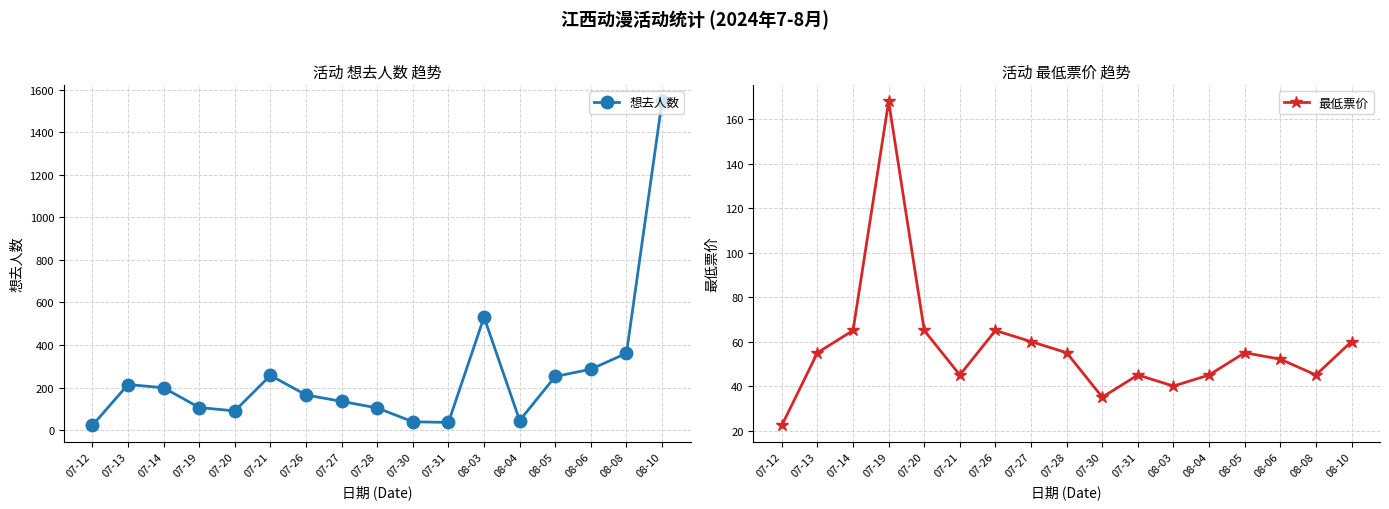

Reading left to right, what are all the values shown in this chart?

想去人数: 22.0	214.0	199.0	106.0	90.0	257.0	165.0	135.0	104.0	39.0	36.0	531.0	45.0	252.0	286.0	361.0	1545.0
最低票价: 22.3	55.0	65.0	168.0	65.0	45.0	65.0	60.0	55.0	35.0	45.0	40.0	45.0	55.0	52.1	45.0	60.0